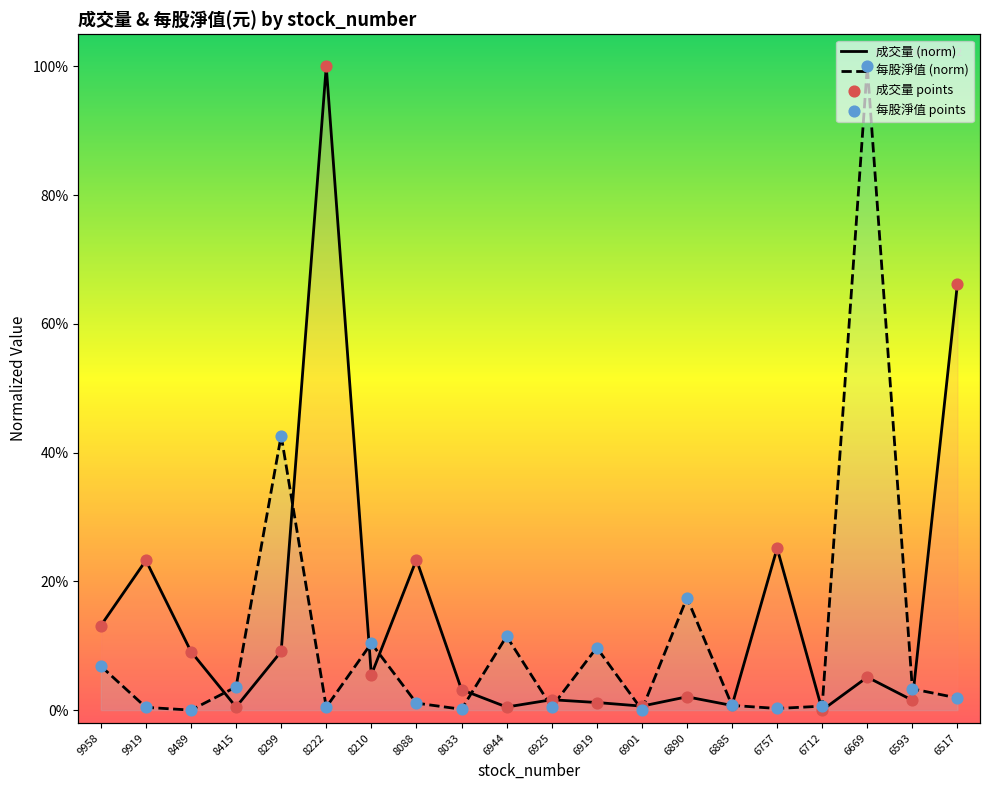

Which series has the largest Y range (max minus min)?

成交量